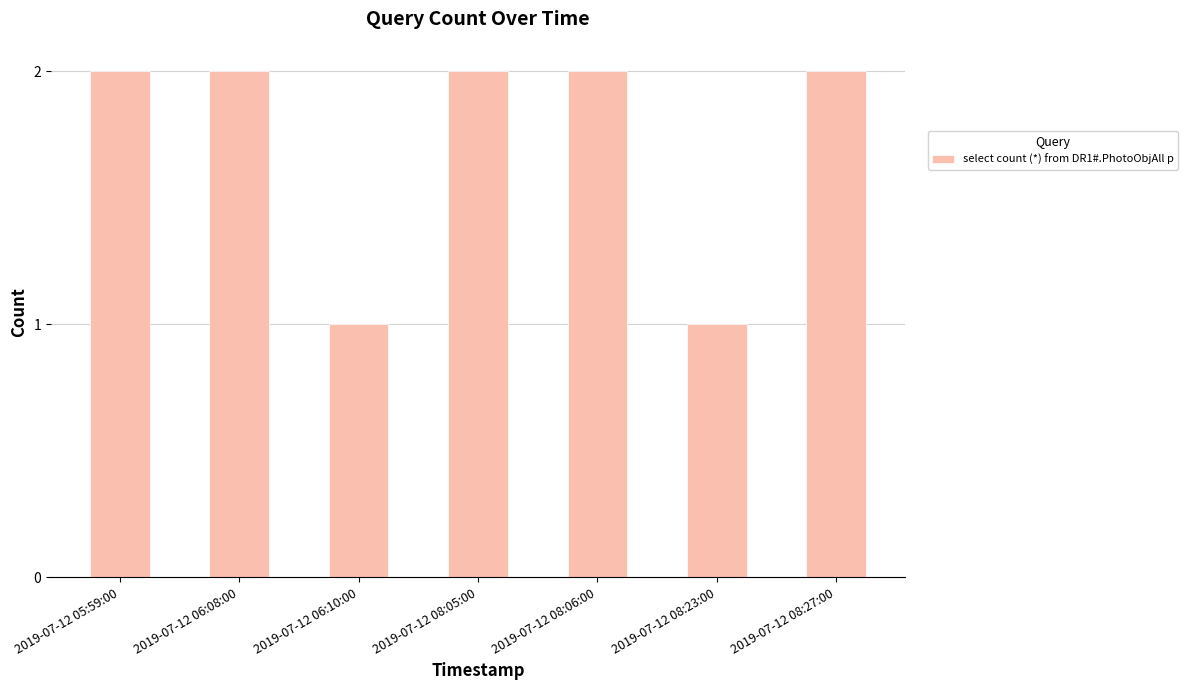

What is the label of the 6th bar from the right?

2019-07-12 06:08:00